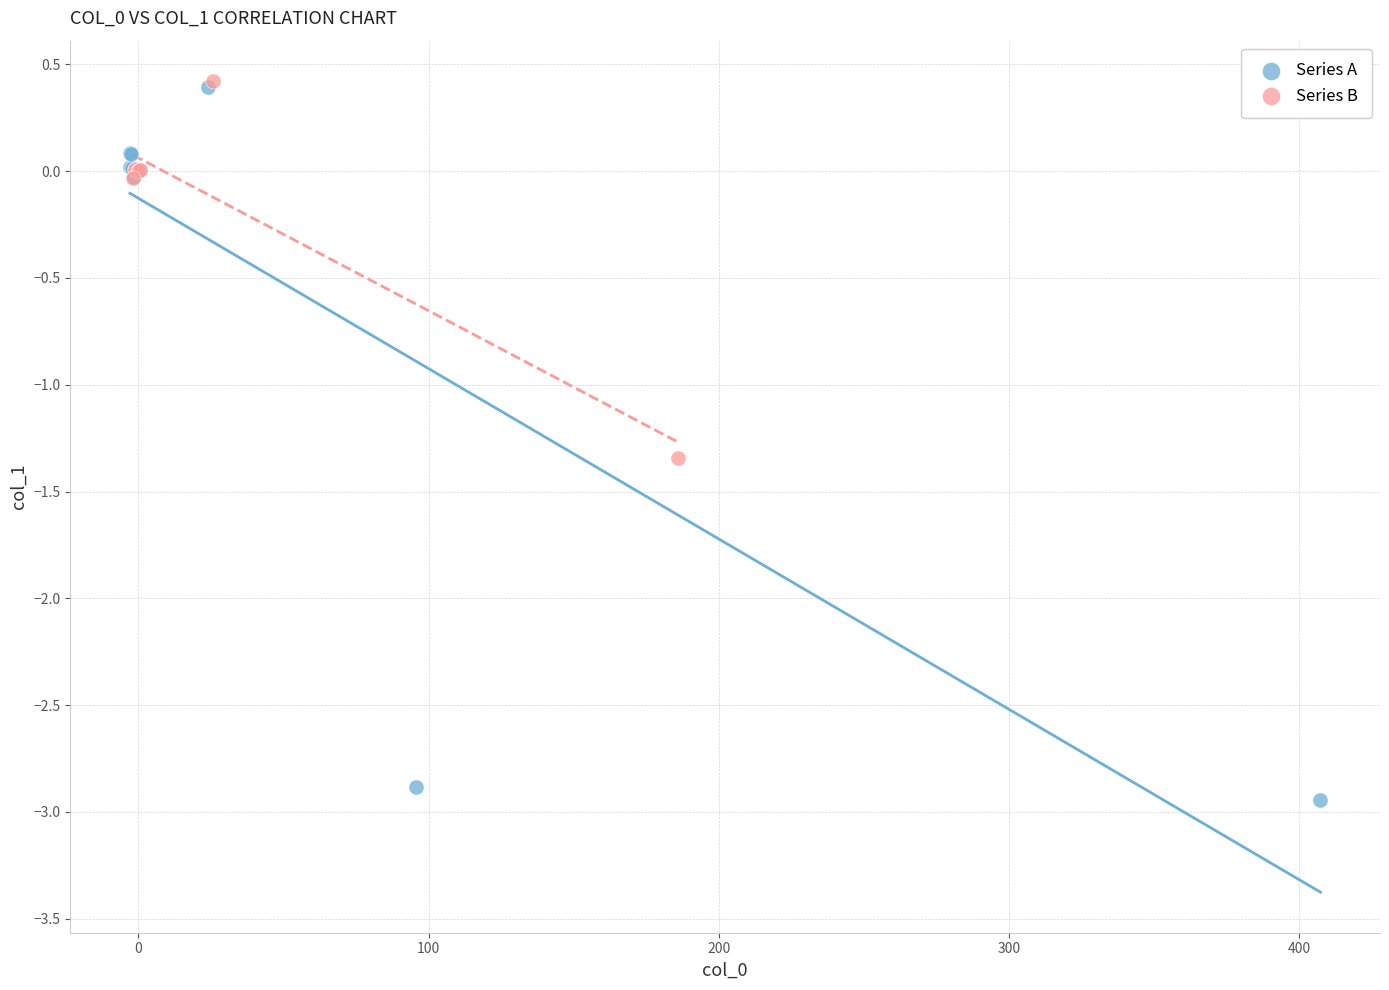

Which series reaches the minimum Y coordinate?

Series A